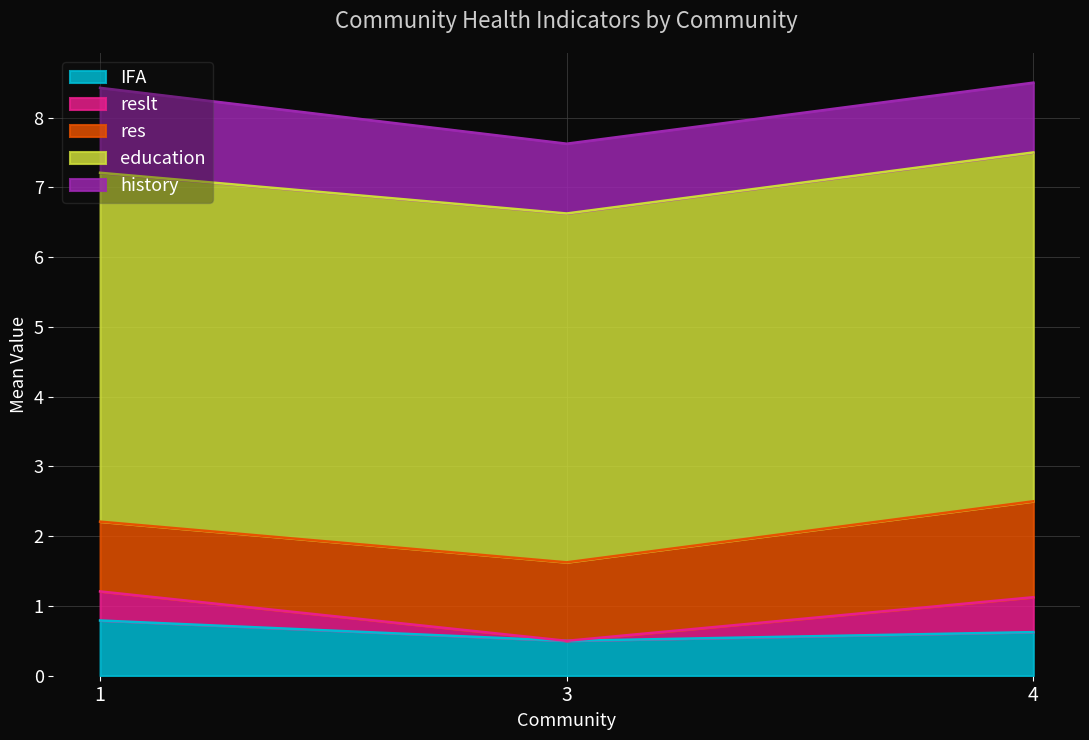

How many lines are shown in the chart?

5